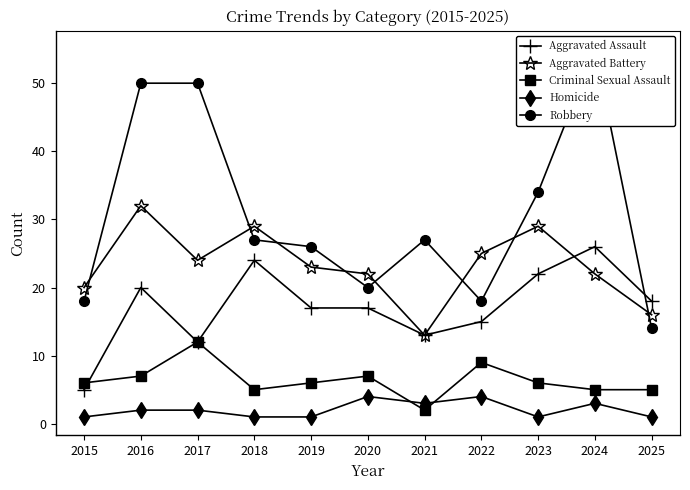

Which series changed the most between 2021 and 2023?

Aggravated Battery